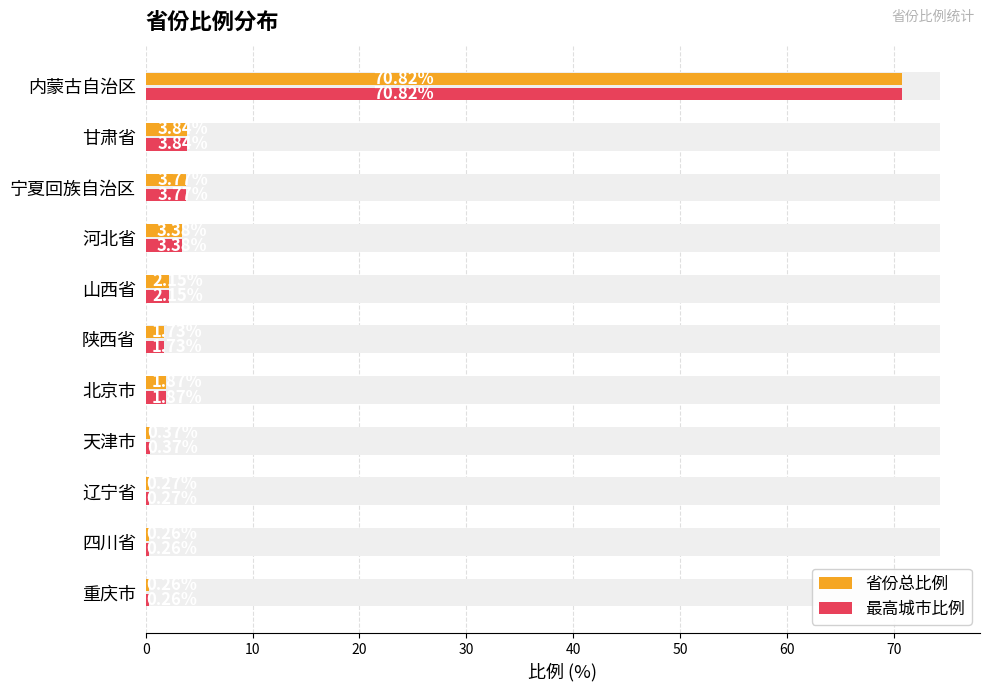

What is the average value of the 省份总比例 series?

8.1